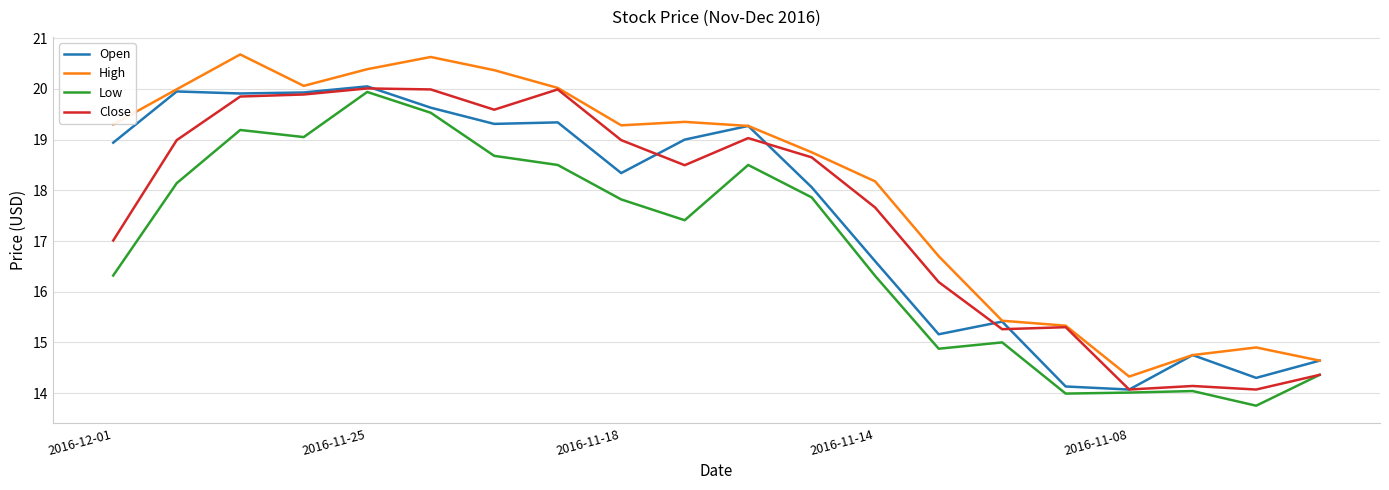

True or false: High and Low cross at least once.

False